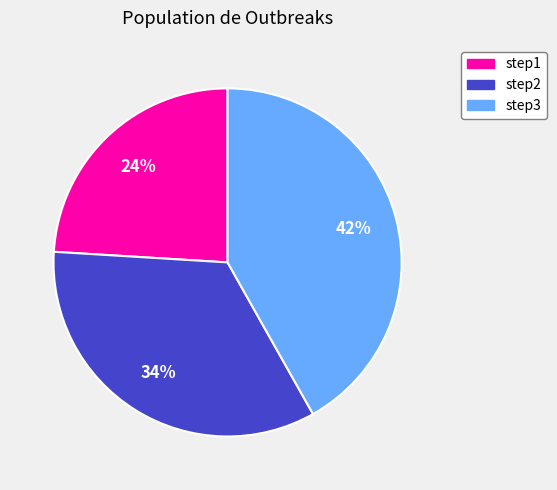

Rank the categories by value from highest to lowest.

step3, step2, step1